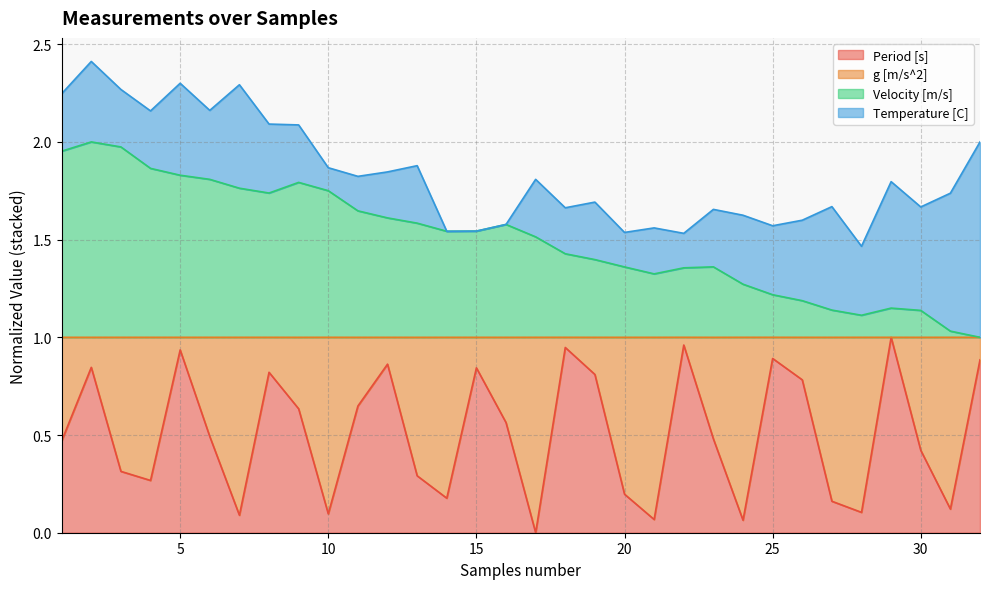

What is the difference between the highest and lowest values at 27?

1.0